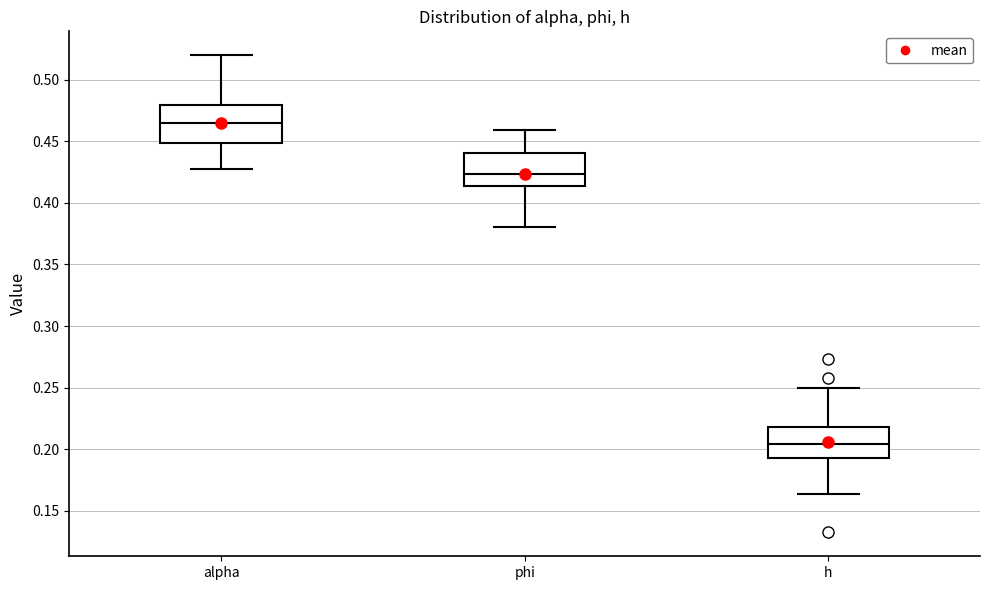

Reading left to right, read every box against the y-axis: the position of its median line, the range the box covers, and the ends of its whiskers. The values are not printed on the chart, so give them approximately, as read against the axis.

alpha: median 0.465, box 0.450 to 0.480, whiskers 0.425 to 0.520
phi: median 0.425, box 0.415 to 0.440, whiskers 0.380 to 0.460
h: median 0.205, box 0.195 to 0.220, whiskers 0.165 to 0.250